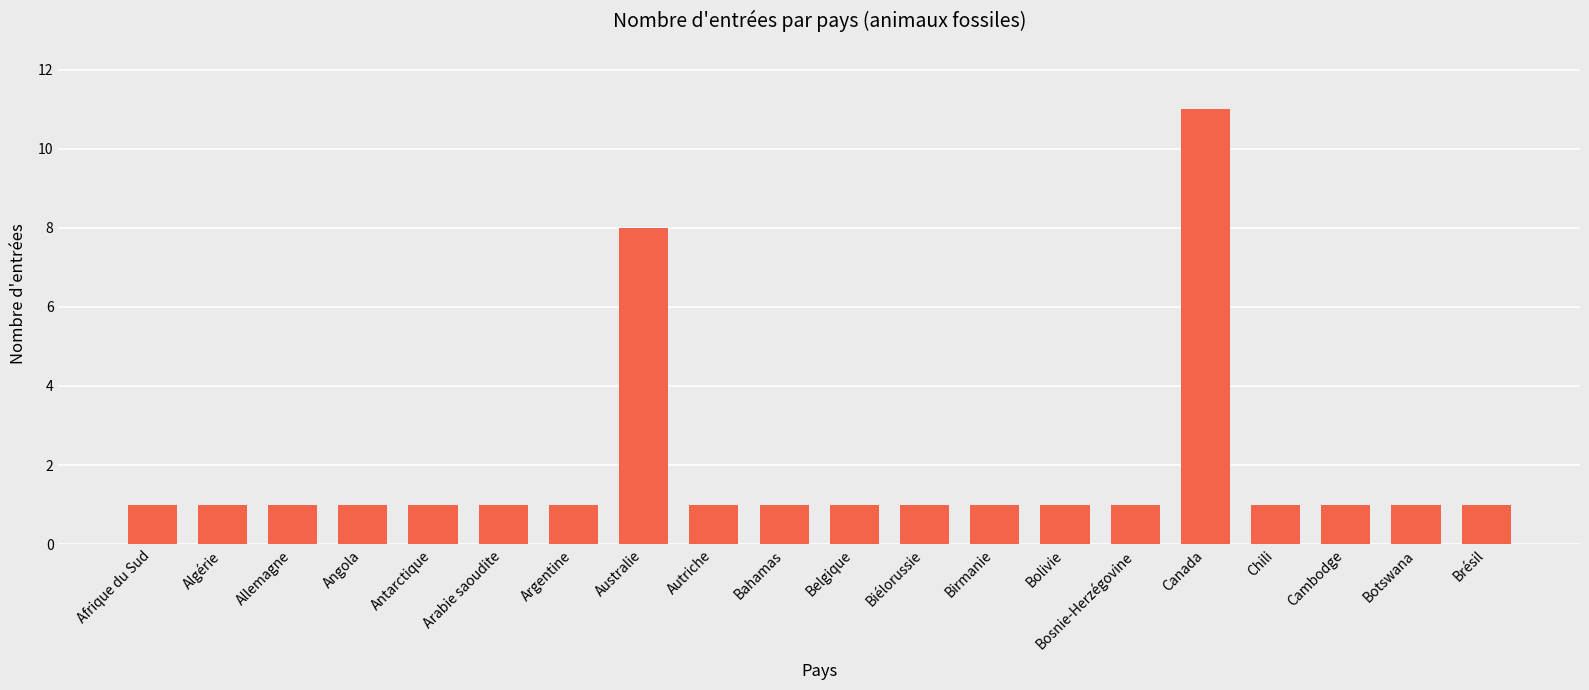

At which label is the value closest to 6?

Australie